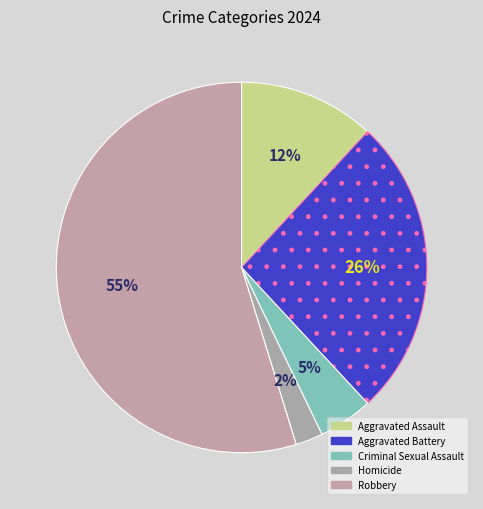

What percentage do Homicide and Aggravated Assault together represent?

14.3%